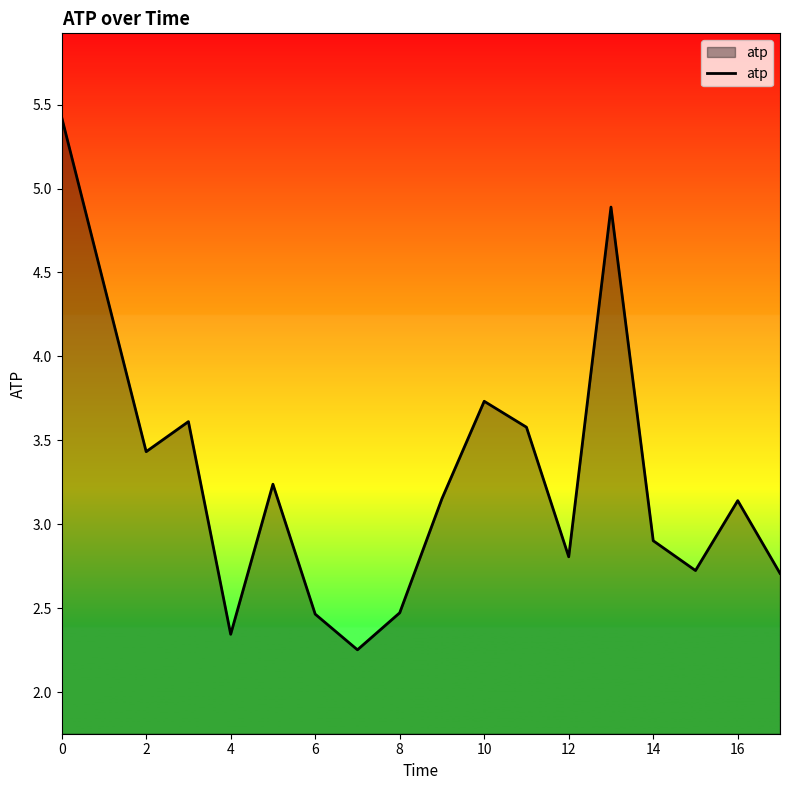

How many values are below 3?

8